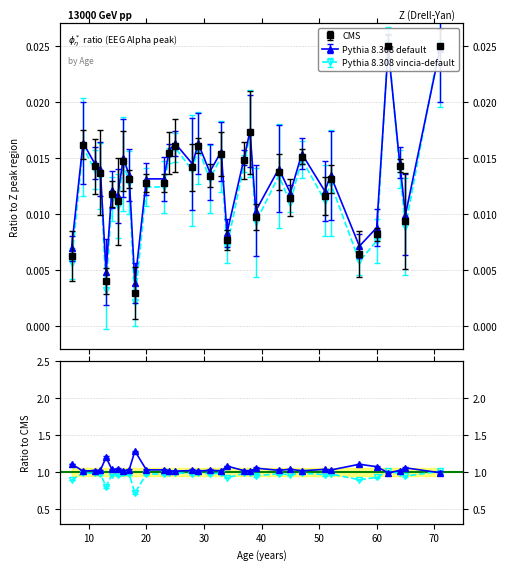

Count the number of categories in the chart.

33